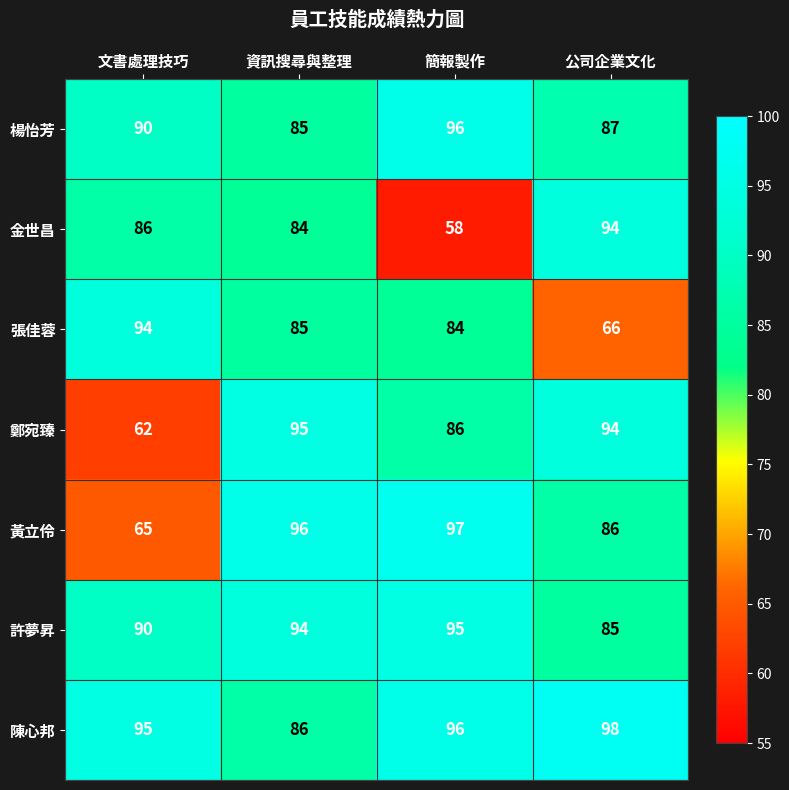

At how many categories does at least one series exceed 93?

4